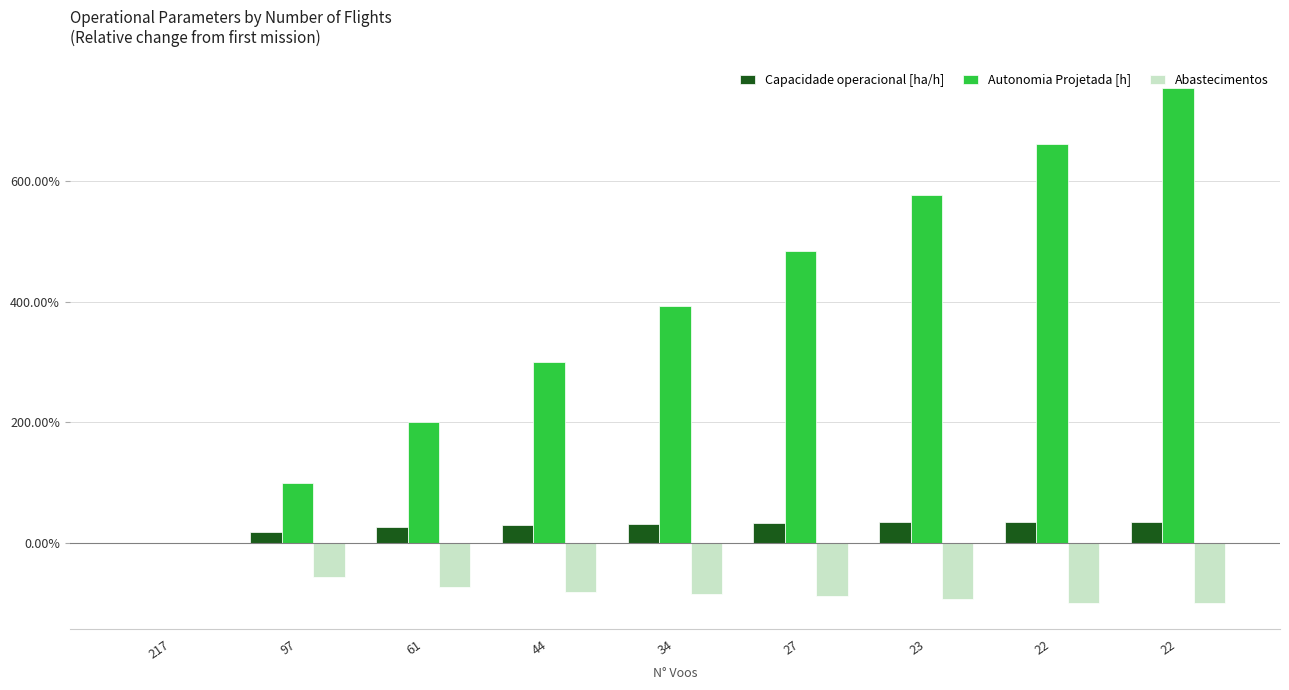

What is the spread (max minus min) of values at 97?

155.8